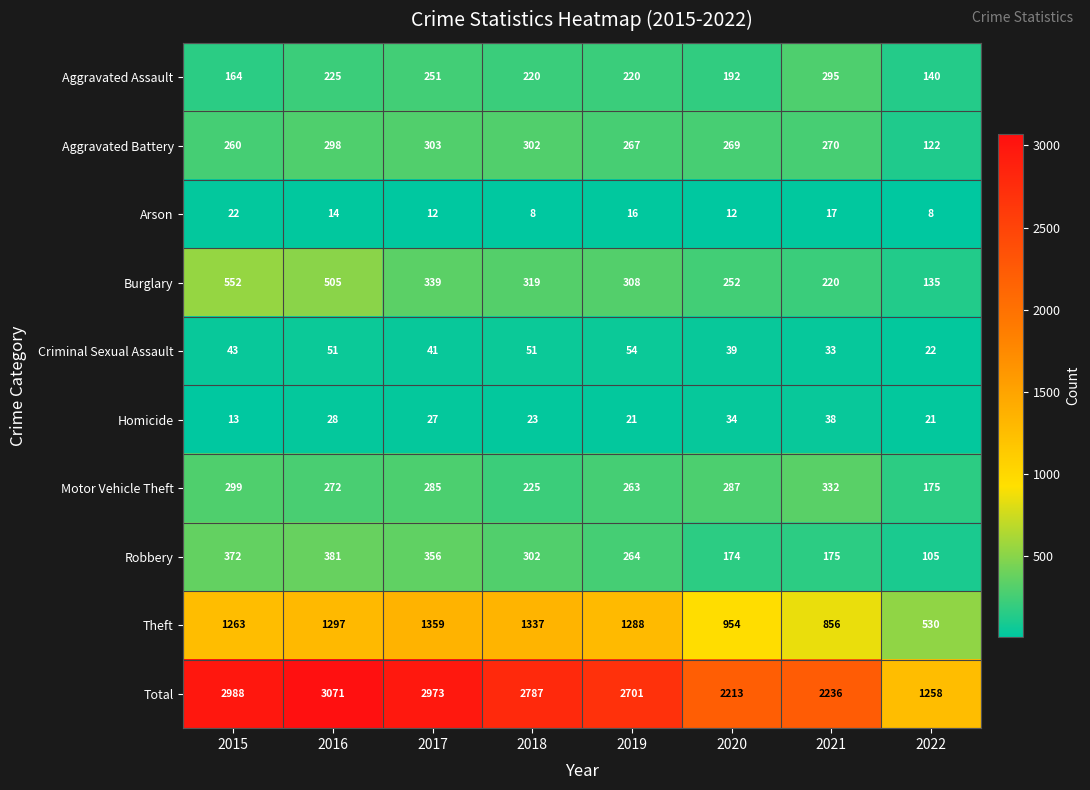

Rank the series by their maximum value, from highest to lowest.

Total, Theft, Burglary, Robbery, Motor Vehicle Theft, Aggravated Battery, Aggravated Assault, Criminal Sexual Assault, Homicide, Arson